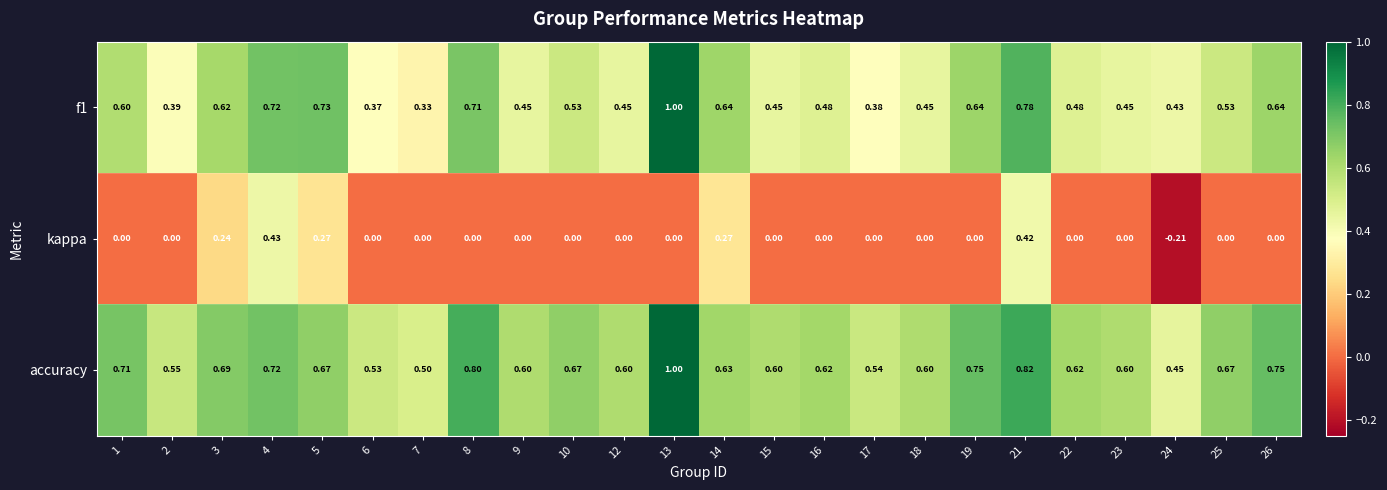

Is the value of kappa at 16 greater than the value of f1 at 2?

No